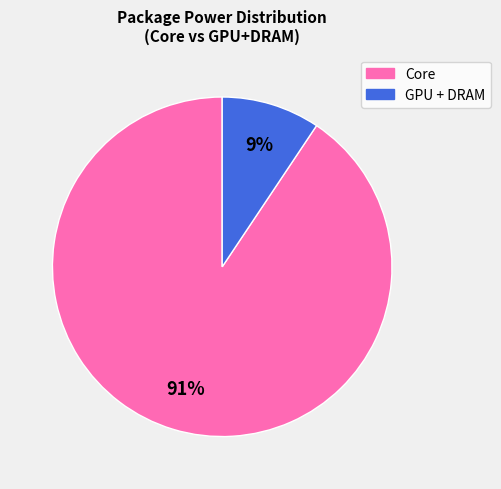

To the nearest percent, what is the average slice percentage?

50%